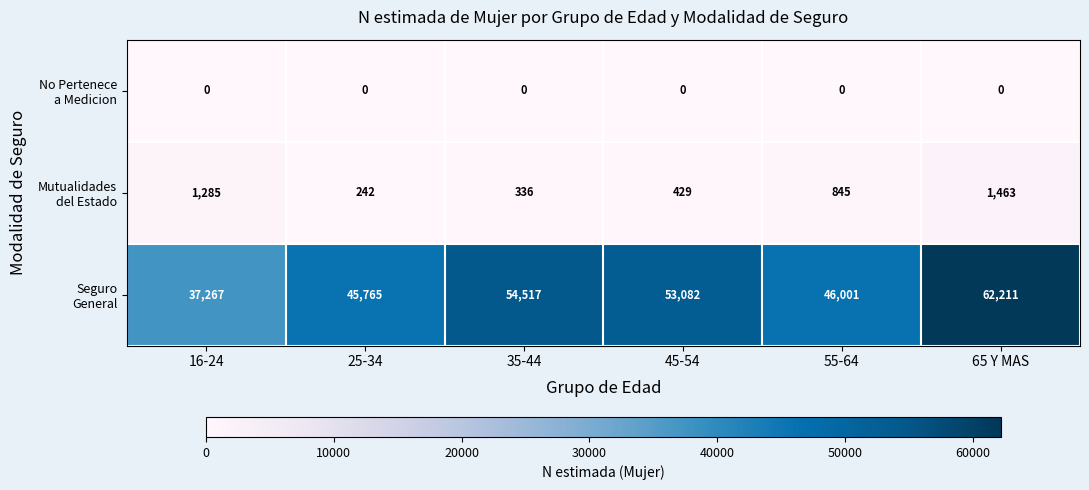

At how many categories does at least one series exceed 23364?

6